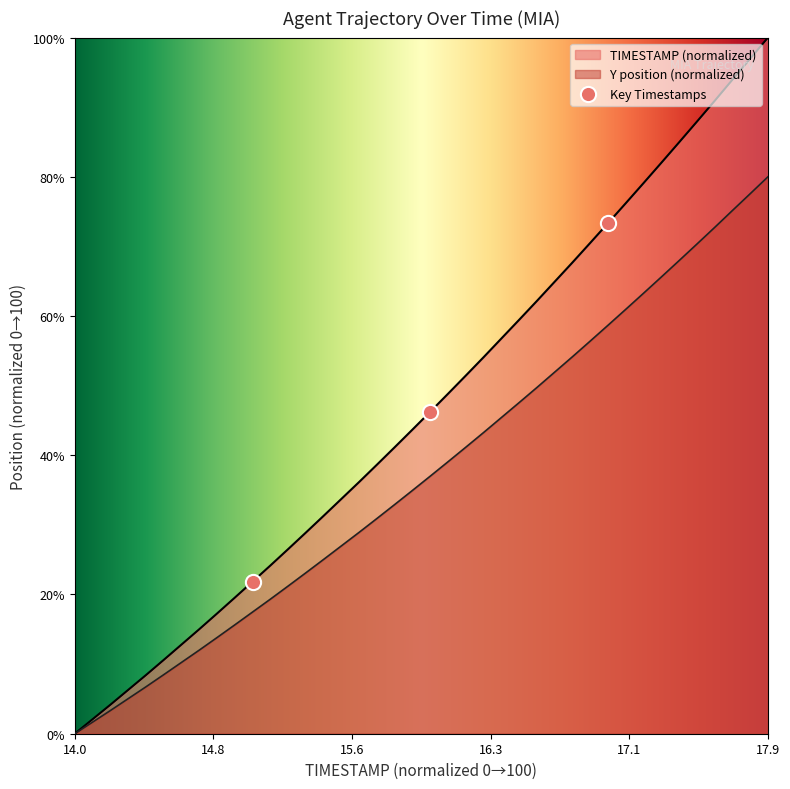

Which series has the widest spread of Y values?

Y